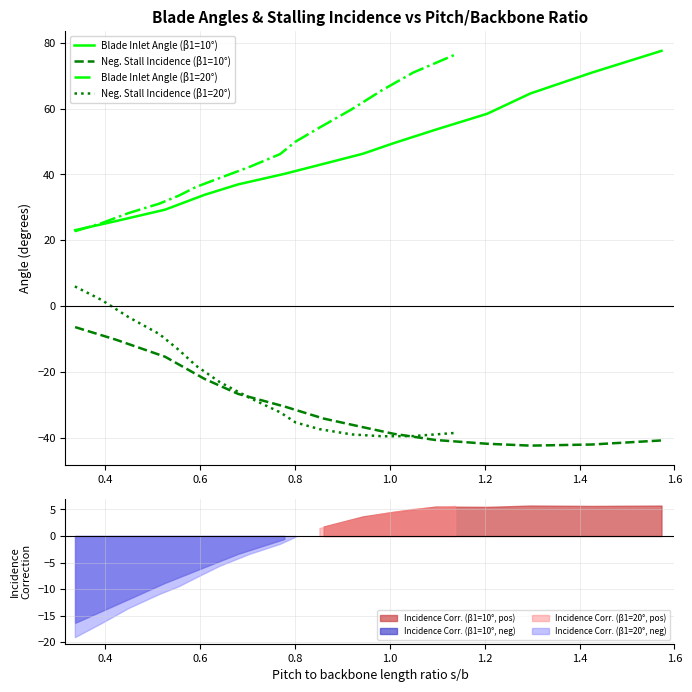

True or false: blade_inlet_10 and stall_incidence_10 intersect in this chart.

False